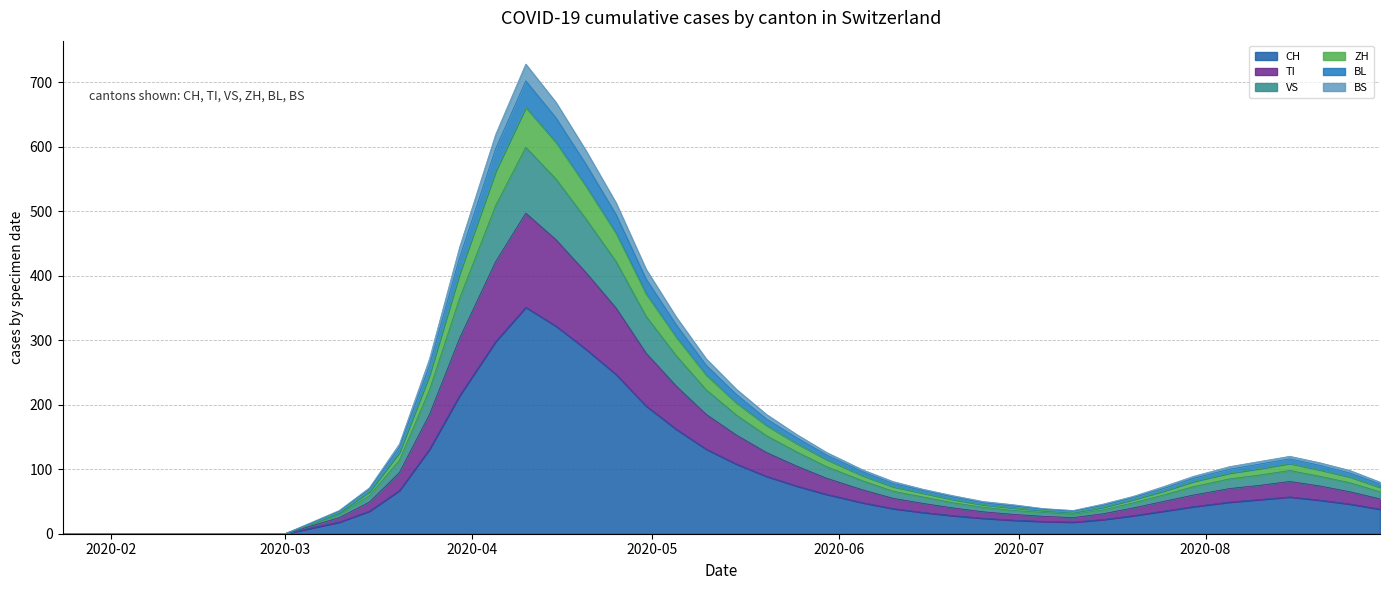

What is the highest value of the CH series?

351